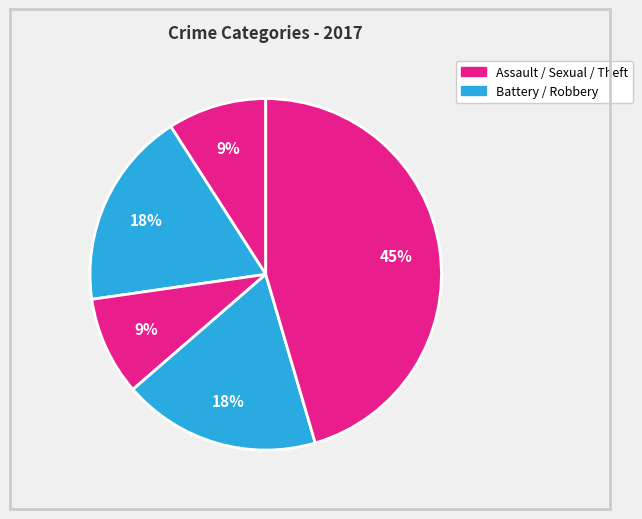

Count the number of slices in the pie.

5